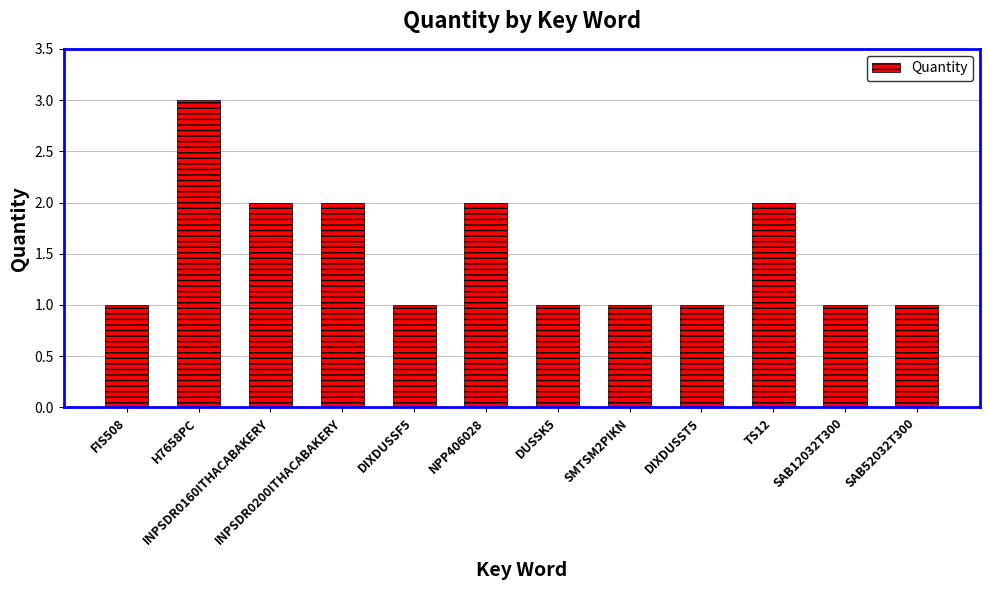

Reading left to right, list all the values displayed in this chart.

FIS508=1	H7658PC=3	INPSDR0160ITHACABAKERY=2	INPSDR0200ITHACABAKERY=2	DIXDUSSF5=1	NPP406028=2	DUSSK5=1	SMTSM2PIKN=1	DIXDUSST5=1	TS12=2	SAB12032T300=1	SAB52032T300=1